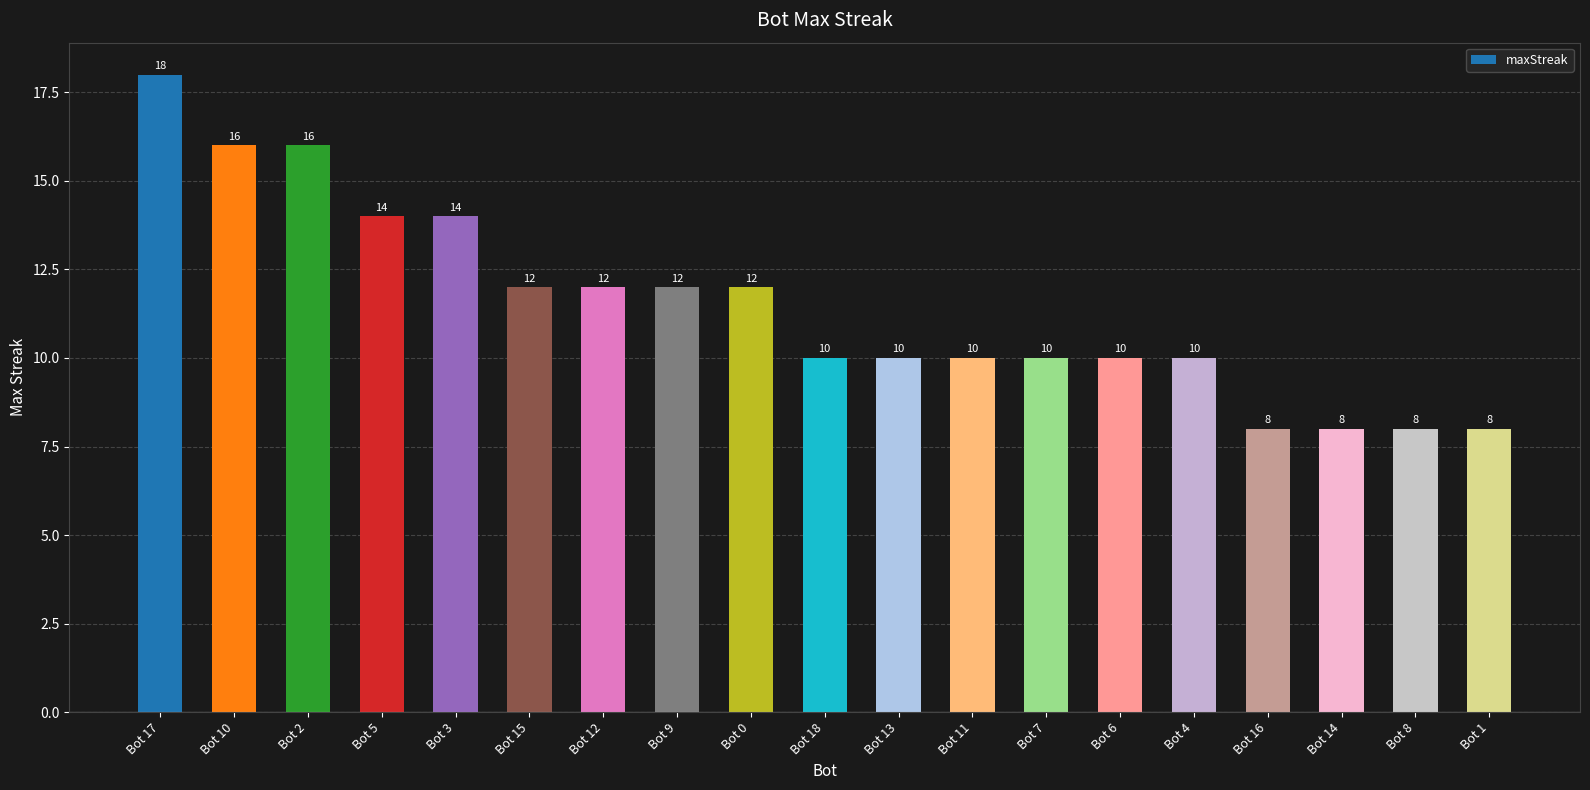

At which label does the data first exceed 10?

Bot 17